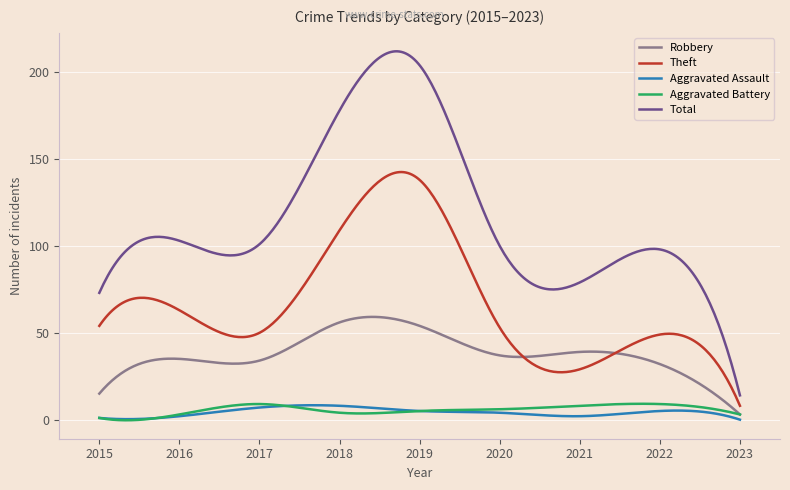

What is the difference between the second highest and minimum values in the Aggravated Battery series?

9.5